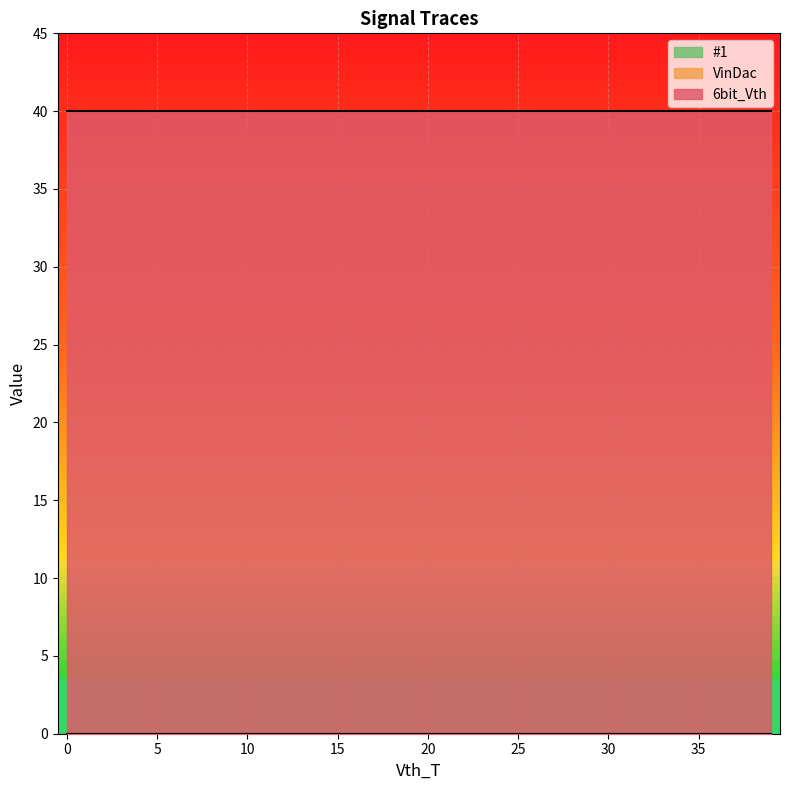

What is the maximum value for 6bit_Vth?

40